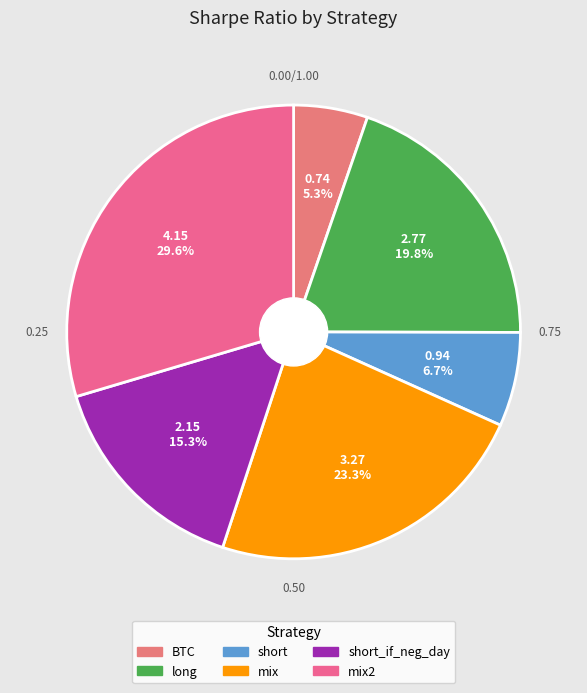

To the nearest percent, what portion does mix represent?

23%